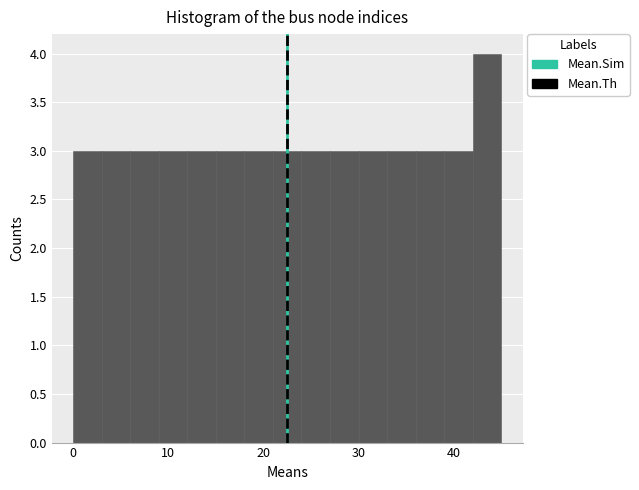

Read against the x-axis, roughly where is the centre of the tallest bar?

44